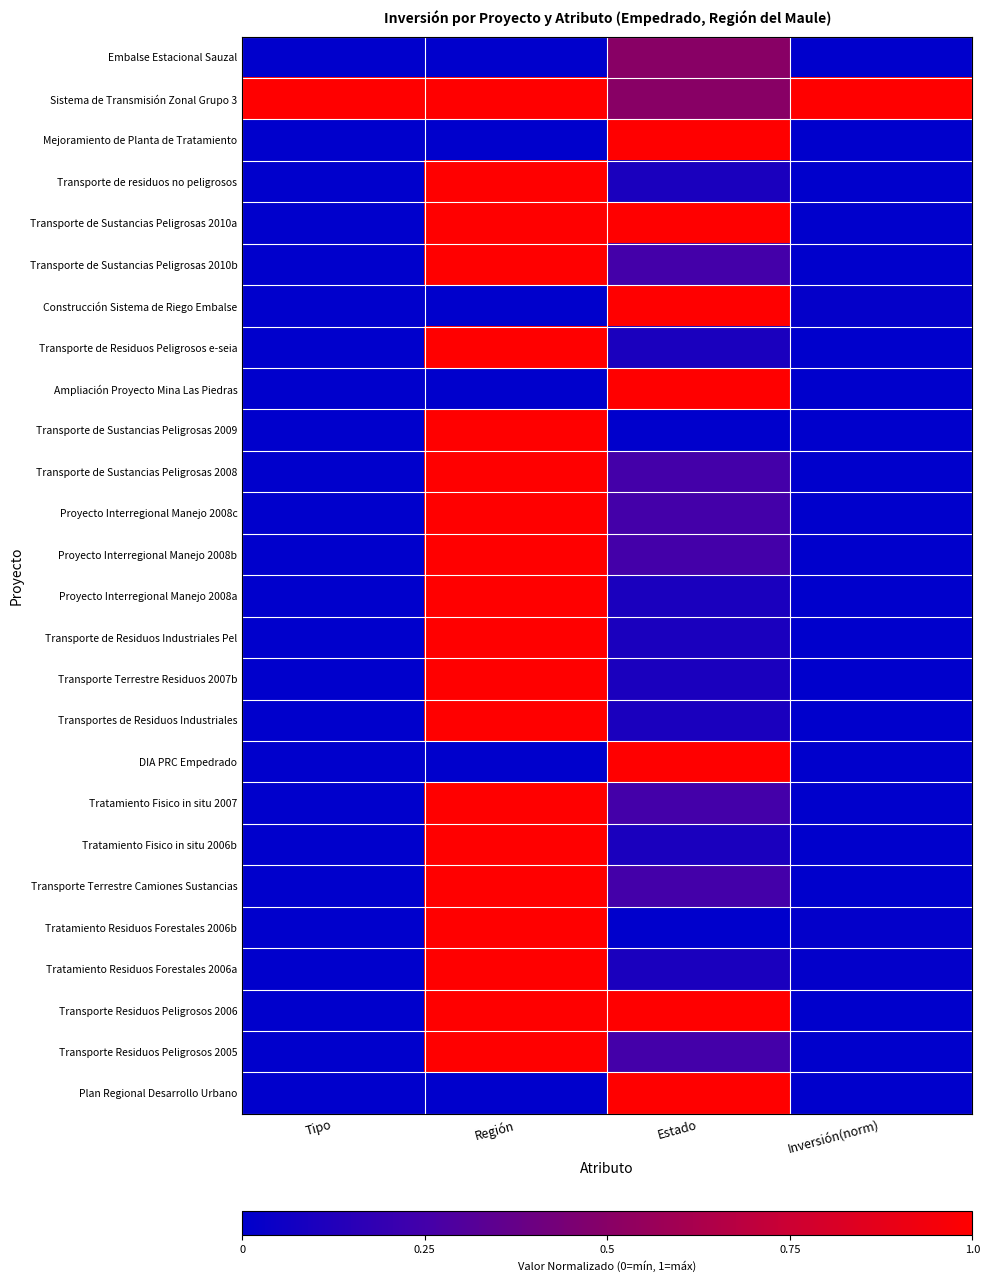

What is the greatest value displayed?

1.0